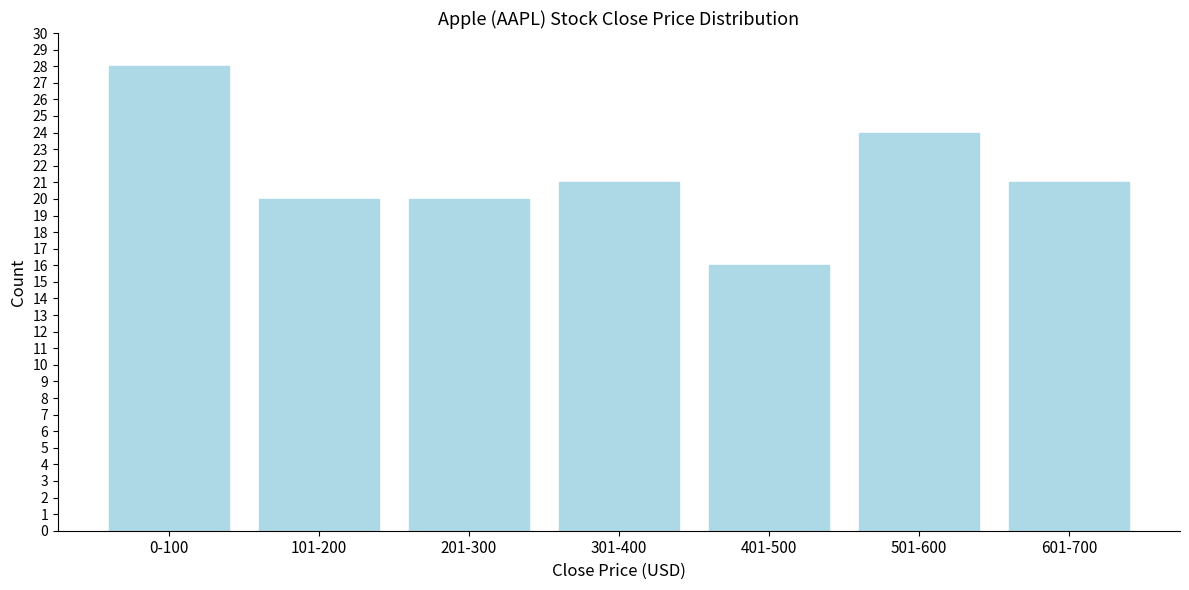

Reading left to right, transcribe all the data shown in this chart.

28	20	20	21	16	24	21